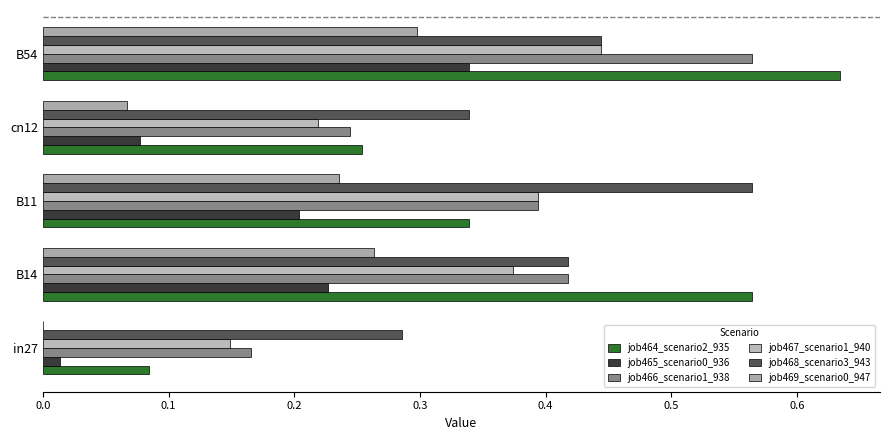

Which series has the largest total across all categories?

job468_scenario3_943